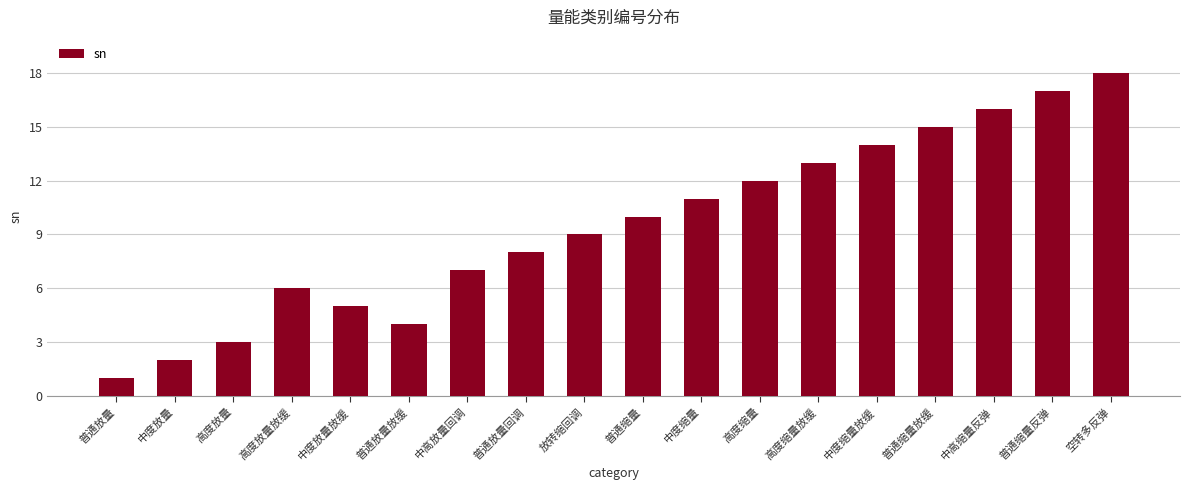

True or false: the data shows 1 at 普通放量.

True